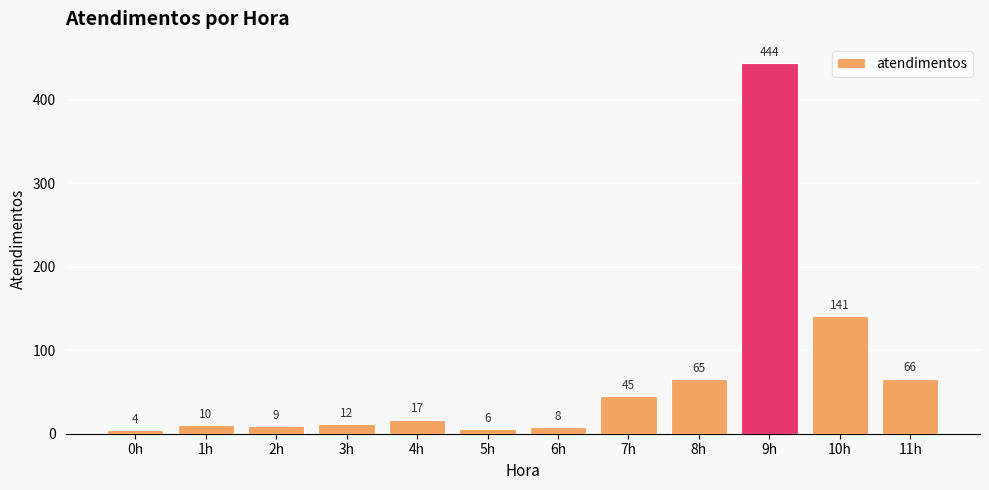

Rank the categories by value from highest to lowest.

9h, 10h, 11h, 8h, 7h, 4h, 3h, 1h, 2h, 6h, 5h, 0h